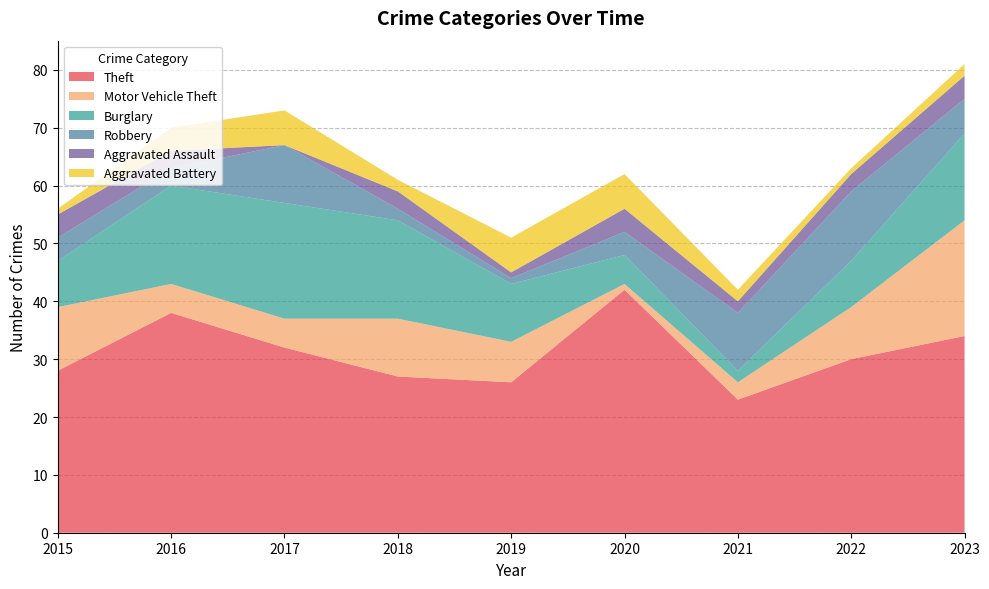

Reading left to right, list all the values displayed in this chart.

Theft: 28	38	32	27	26	42	23	30	34
Motor Vehicle Theft: 11	5	5	10	7	1	3	9	20
Burglary: 8	17	20	17	10	5	2	8	15
Robbery: 4	3	10	2	1	4	10	12	6
Aggravated Assault: 4	3	0	3	1	4	2	3	4
Aggravated Battery: 1	4	6	2	6	6	2	1	2